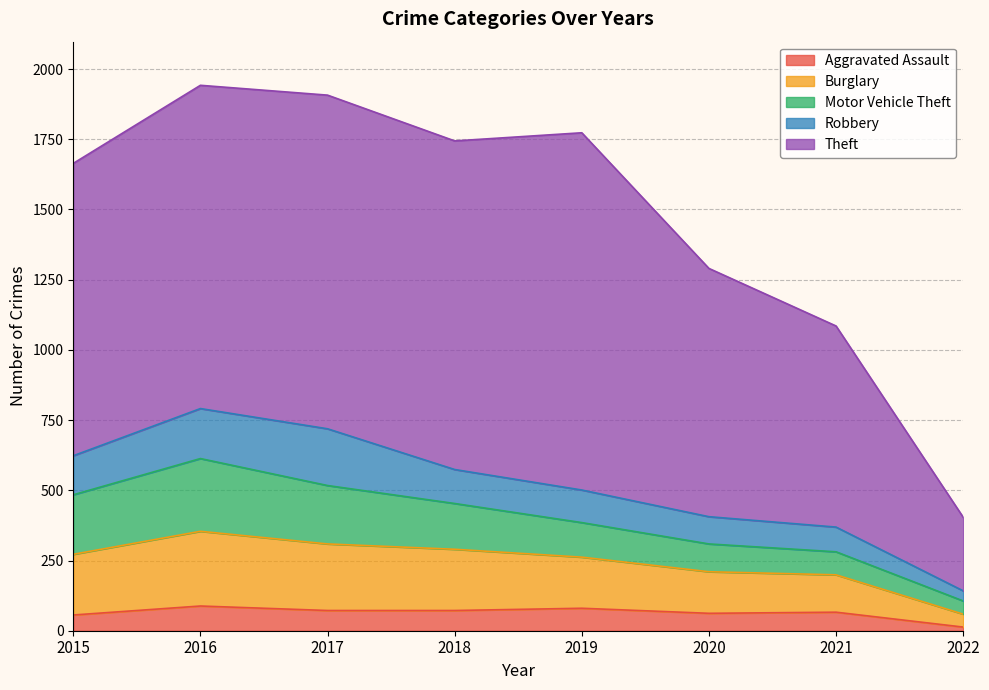

The value of Theft at 2022 is 262. True or false?

True